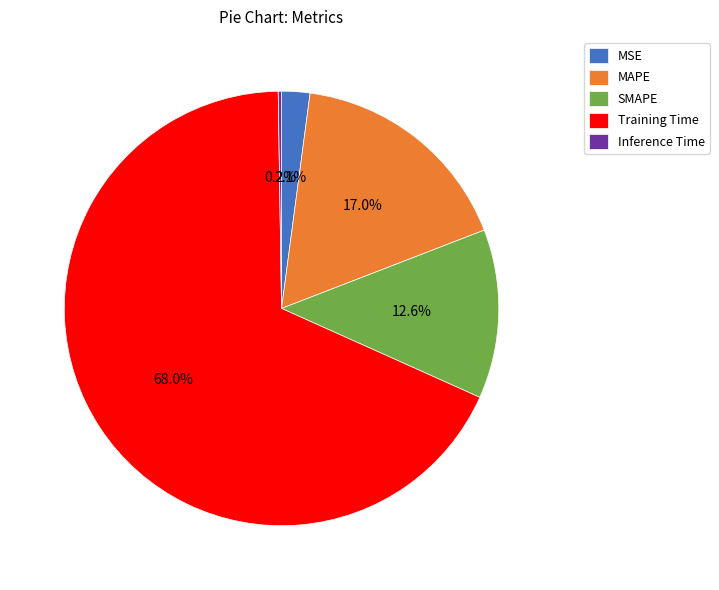

What is the largest slice in the pie chart?

Training Time